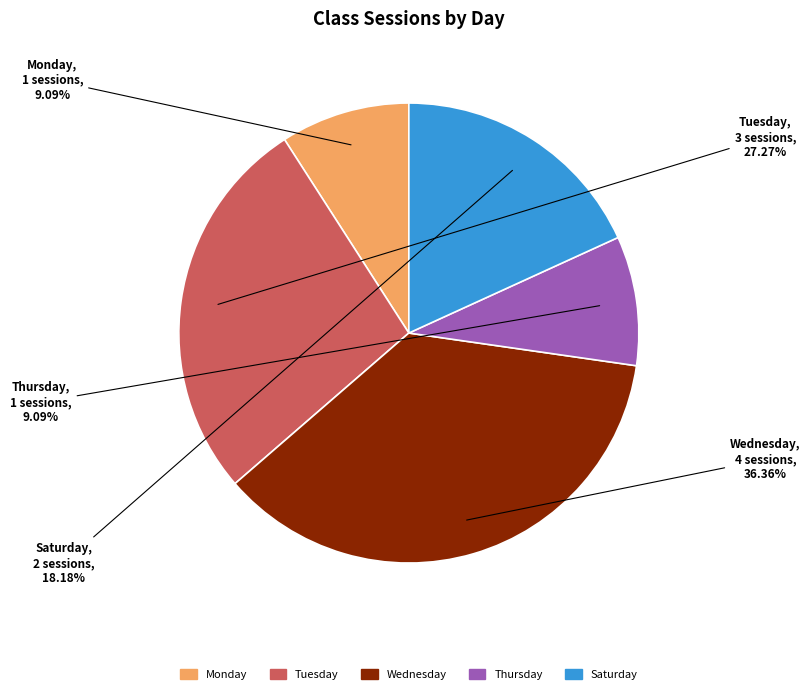

Which has a higher value, Saturday or Tuesday?

Tuesday